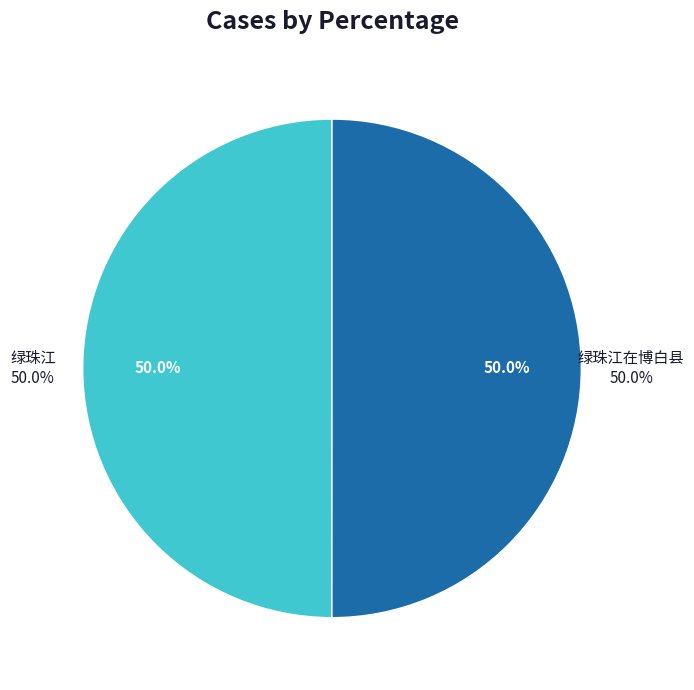

Is 绿珠江在博白县 the majority of the pie?

Yes